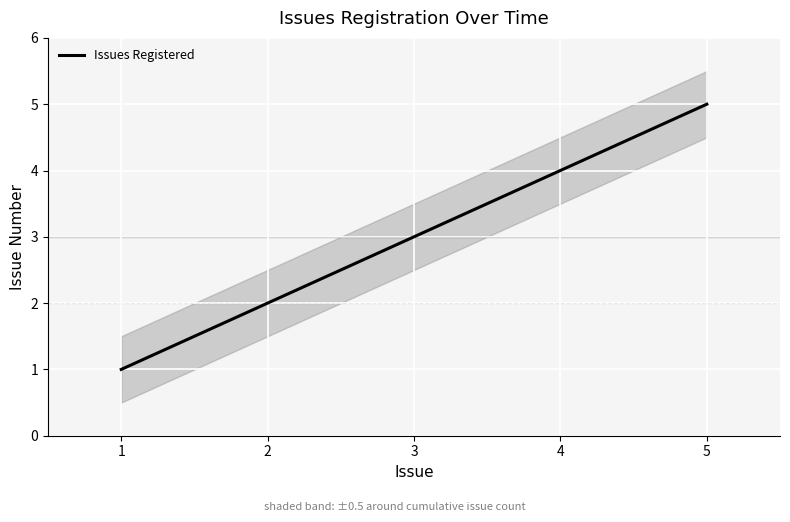

What is the maximum value for Issues Registered?

5